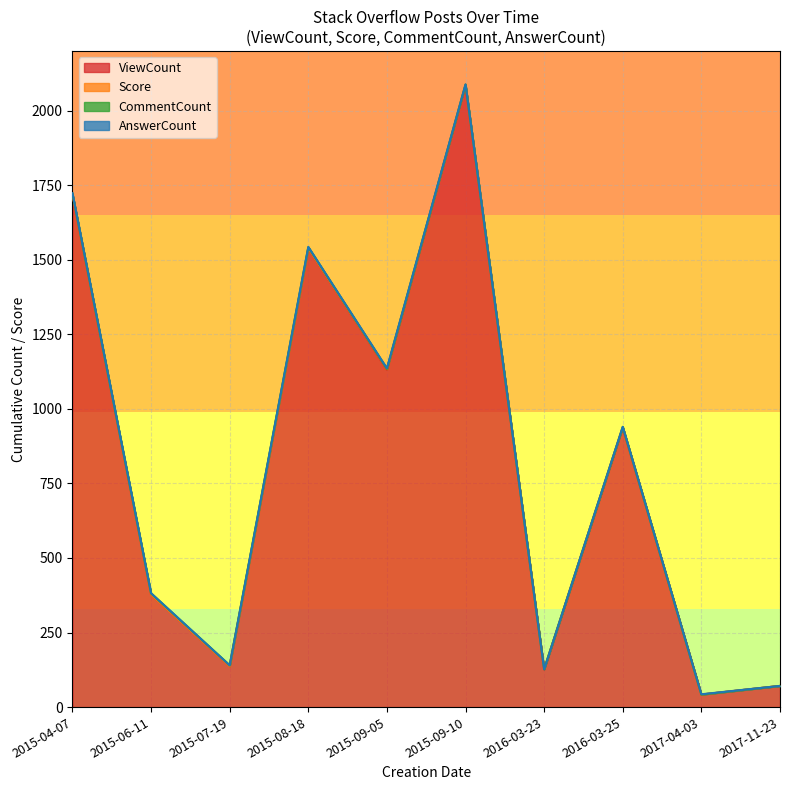

Where is the first local minimum for Score?

2016-03-23